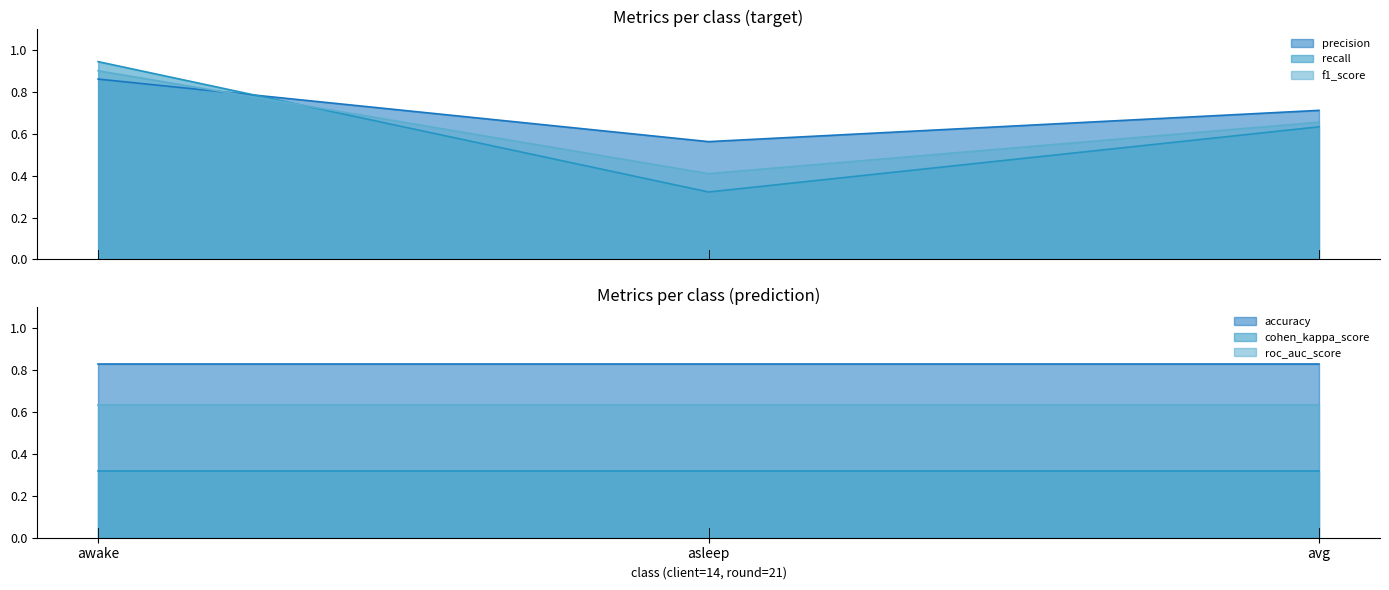

The value of accuracy at awake is 0.2. True or false?

False